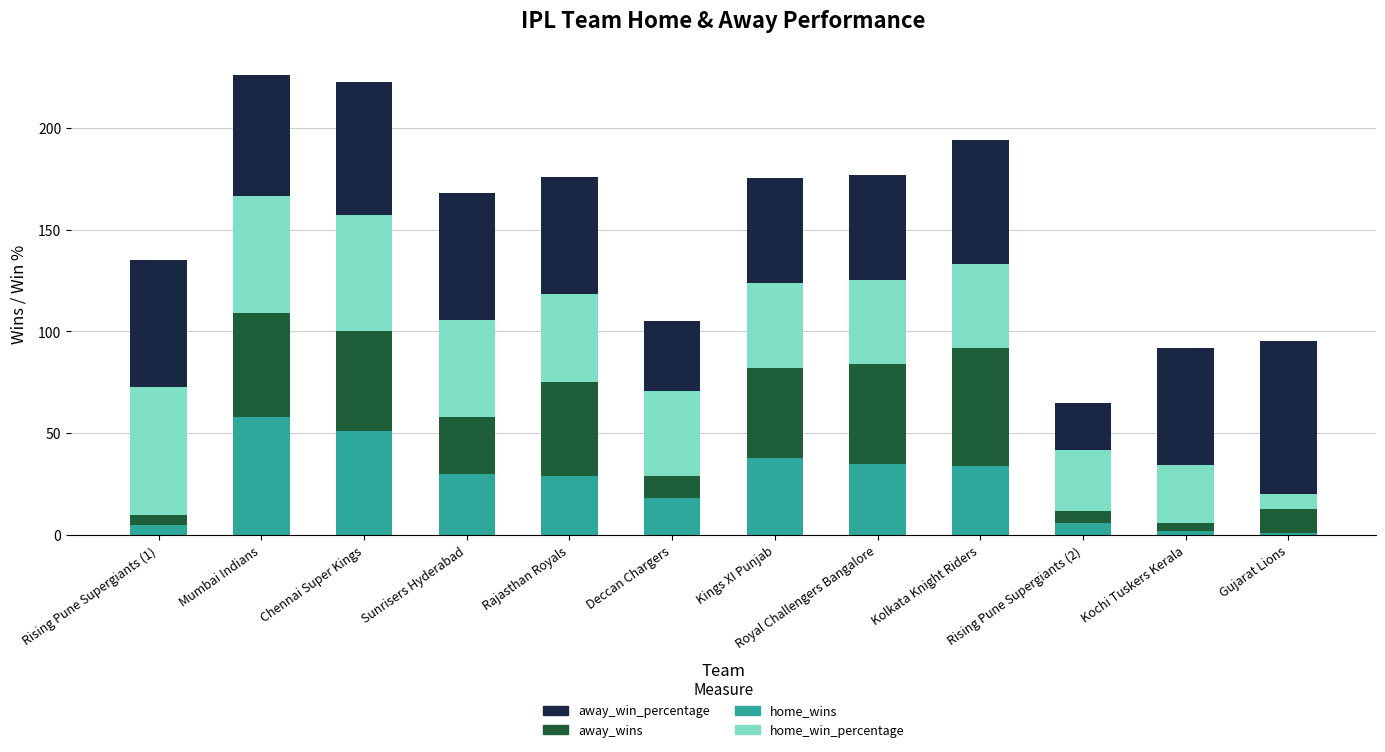

How many bars are there in total?

12